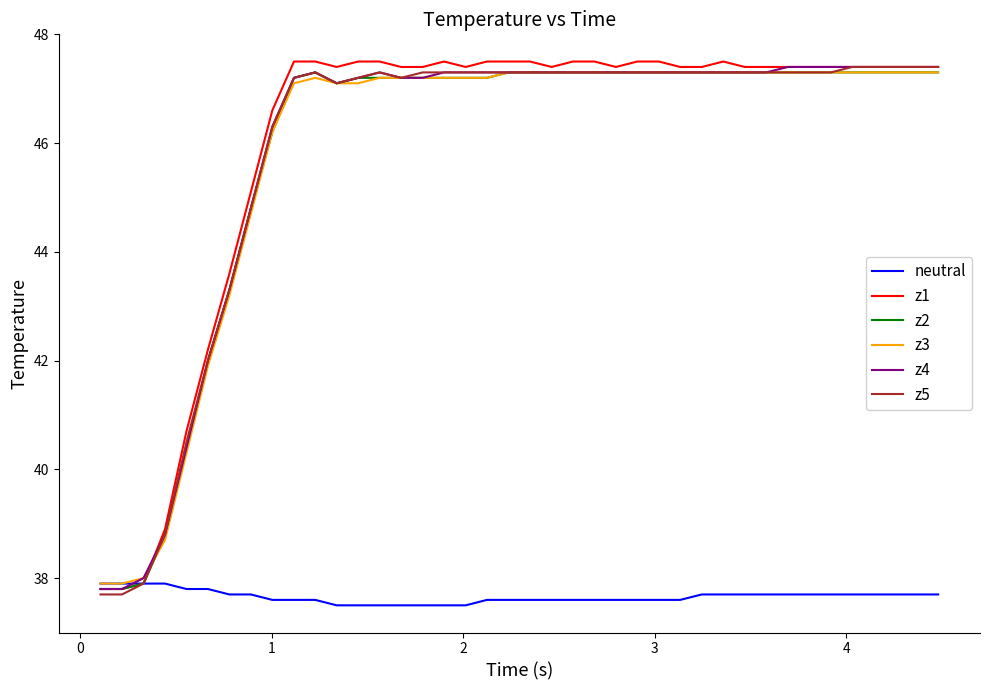

What is the greatest value displayed?

47.5